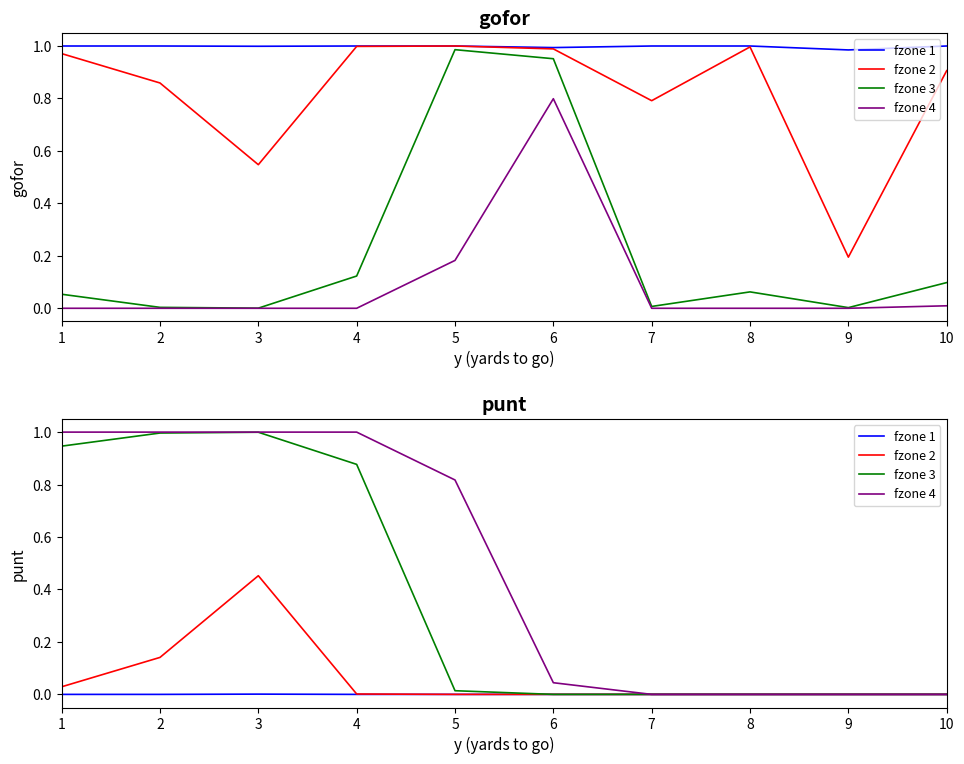

What is the sum of all fzone 3 values?

3.8